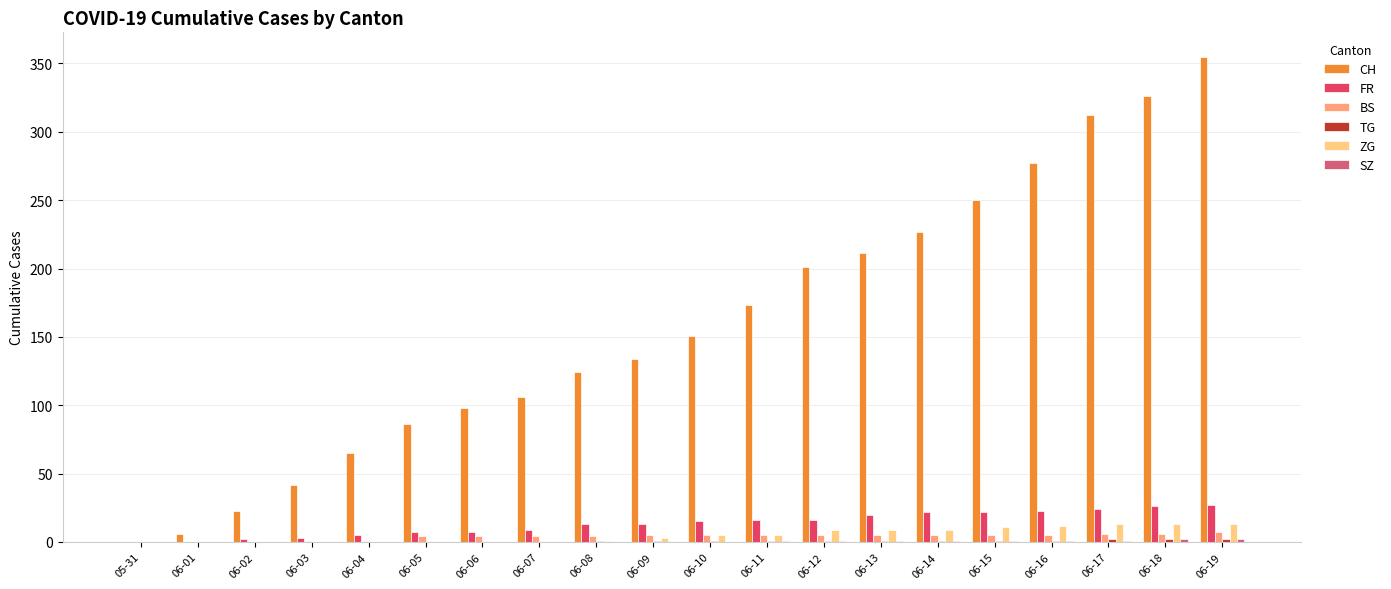

Which series has the largest total across all categories?

CH